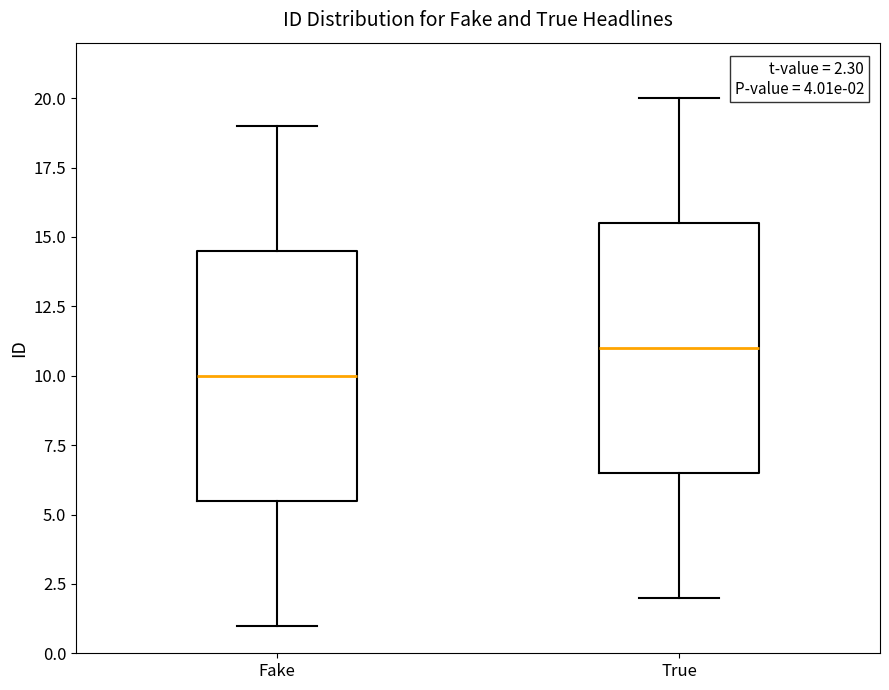

Which box's median line is the highest?

True